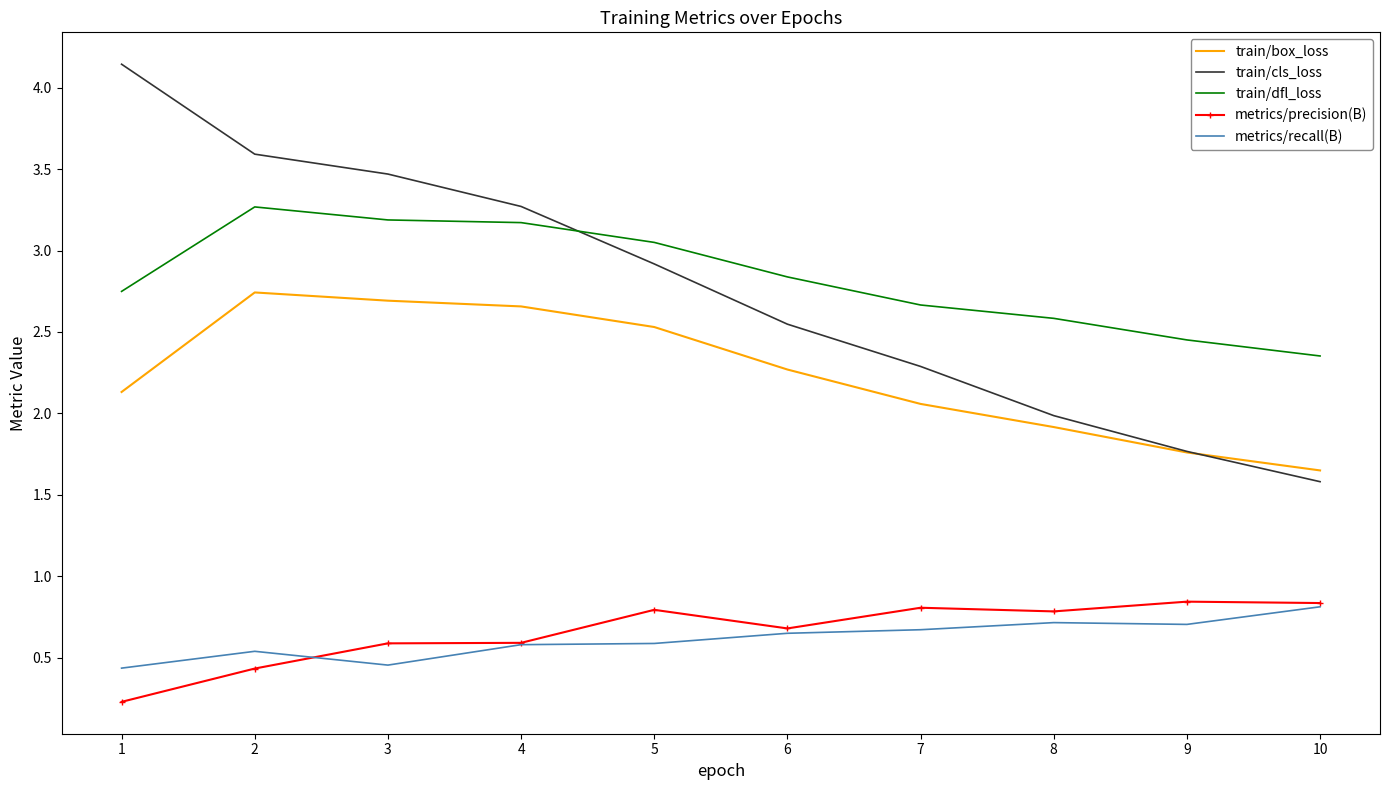

Between 3 and 7, which series saw the biggest shift?

train/cls_loss